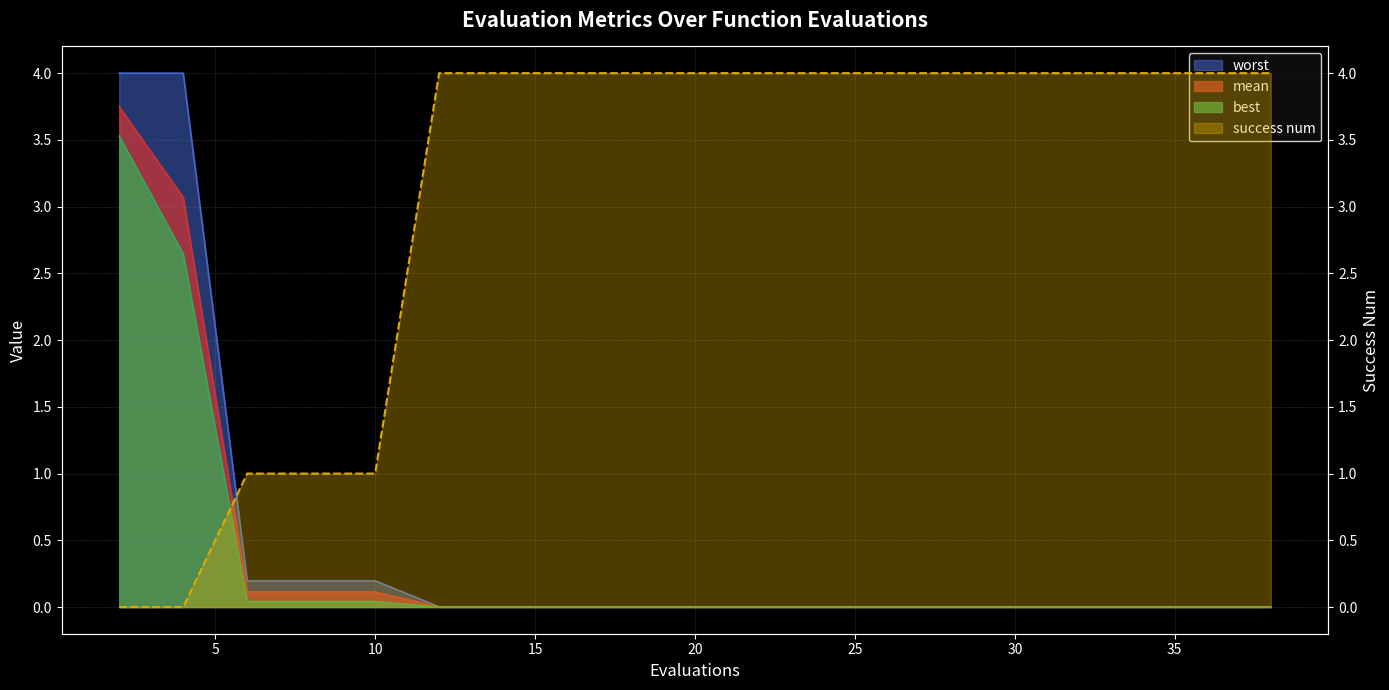

At which label is worst closest to 2?

6